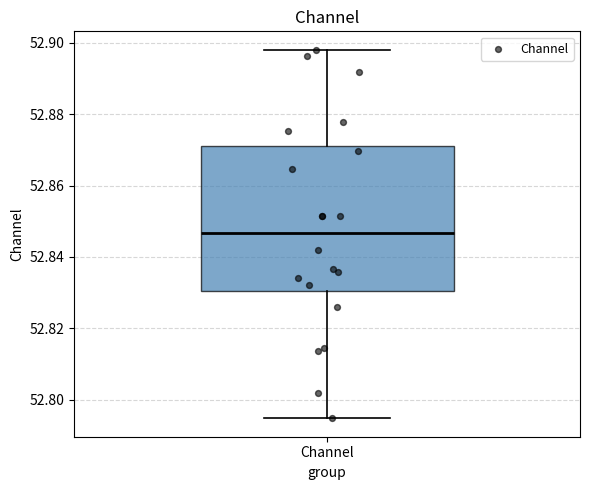

Read this box plot against the y-axis: the position of the median line, the range covered by the box, and the ends of both whiskers. The values are not printed on the chart, so give them approximately, as read against the axis.

median 52.846, box 52.830 to 52.872, whiskers 52.794 to 52.898